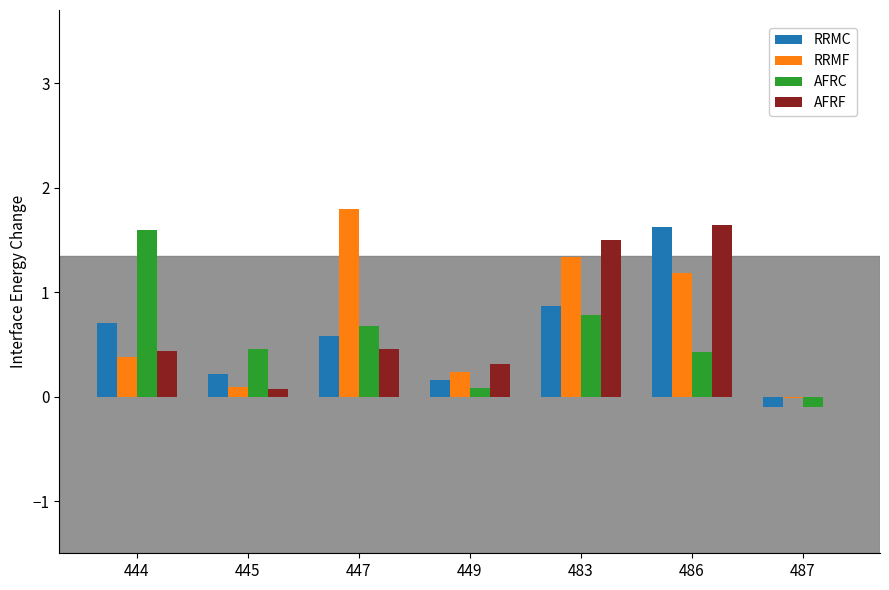

At which label does RRMF reach its peak?

447